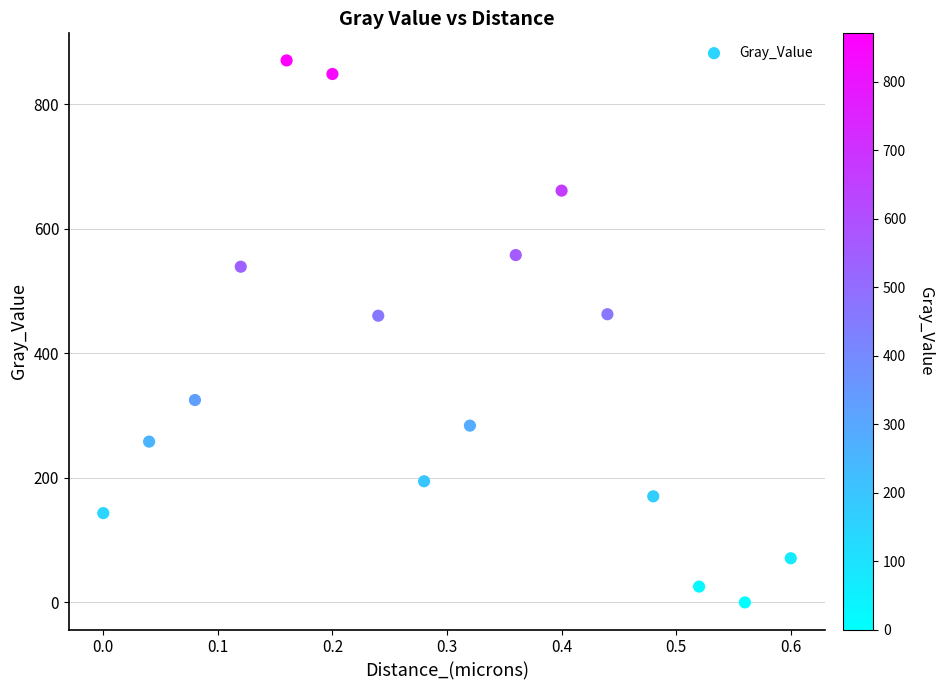

What is the range of X values (max minus min)?

0.6